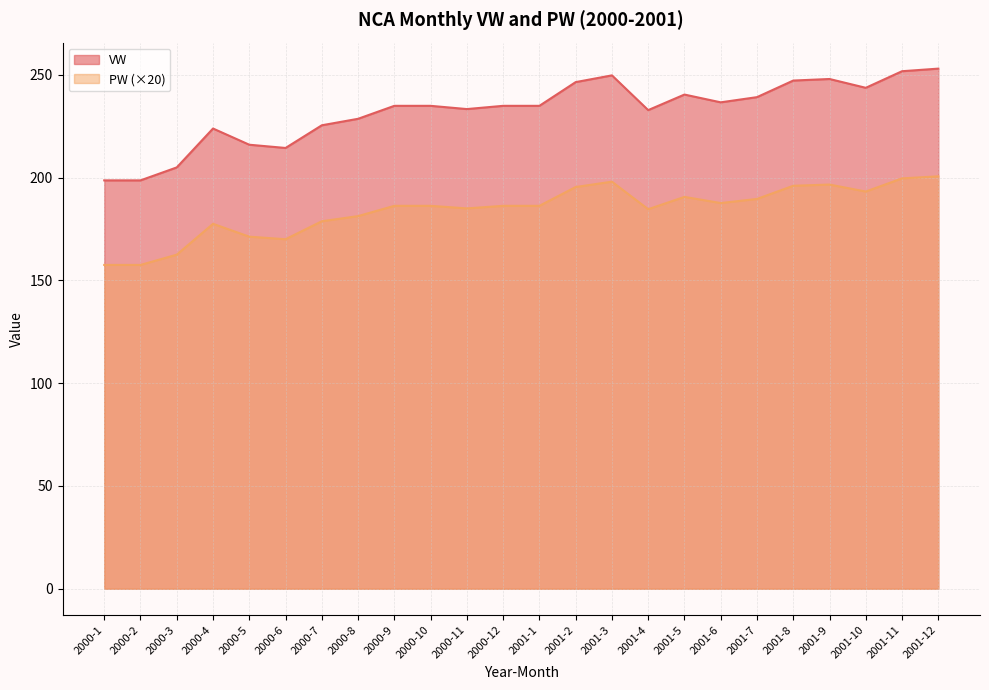

What is the difference between the VW values at 2001-3 and 2001-12?

3.3